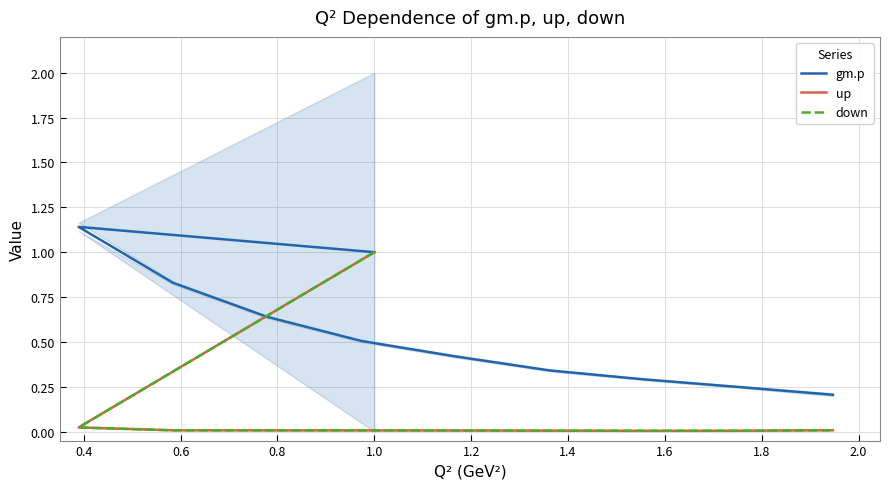

True or false: gm.p and down intersect in this chart.

False